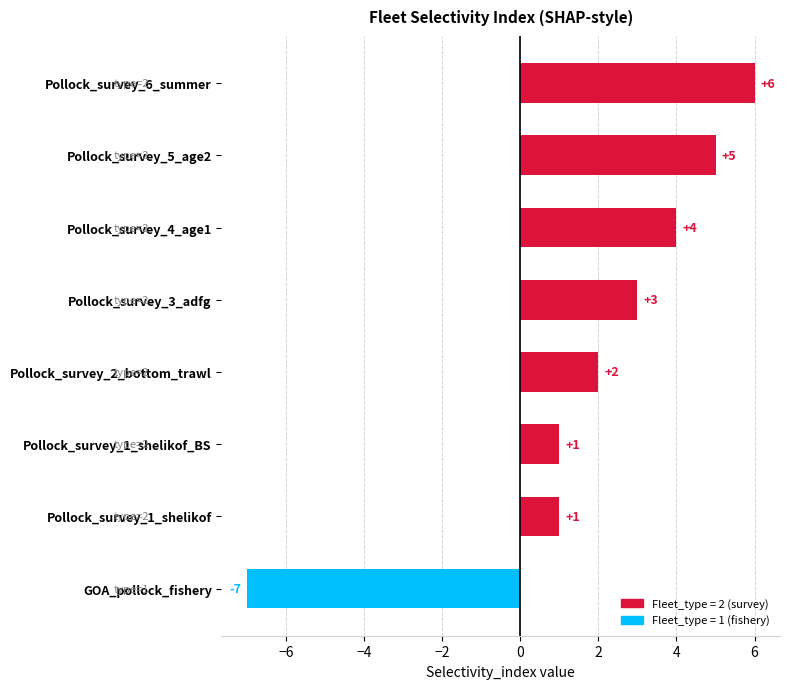

Is it true that the value at Pollock_survey_4_age1 is 4?

True